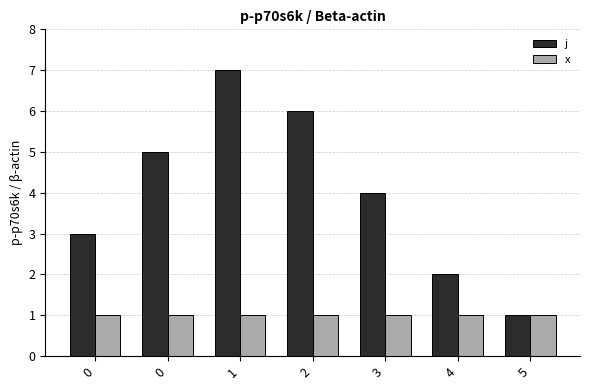

Are the bars grouped side by side (vs. stacked)?

Yes